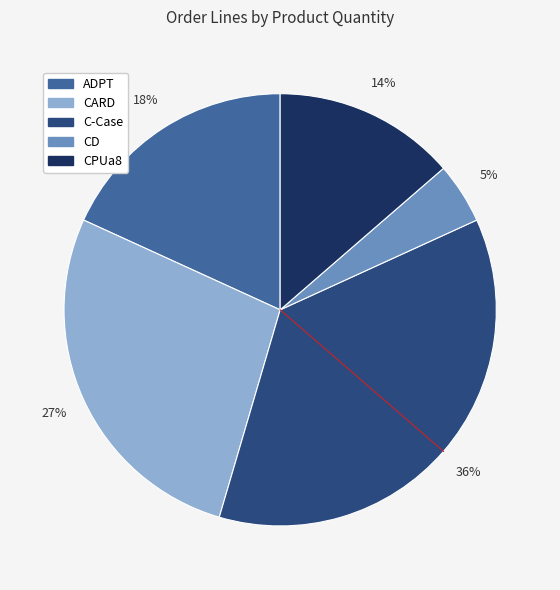

How many segments does this pie chart have?

5